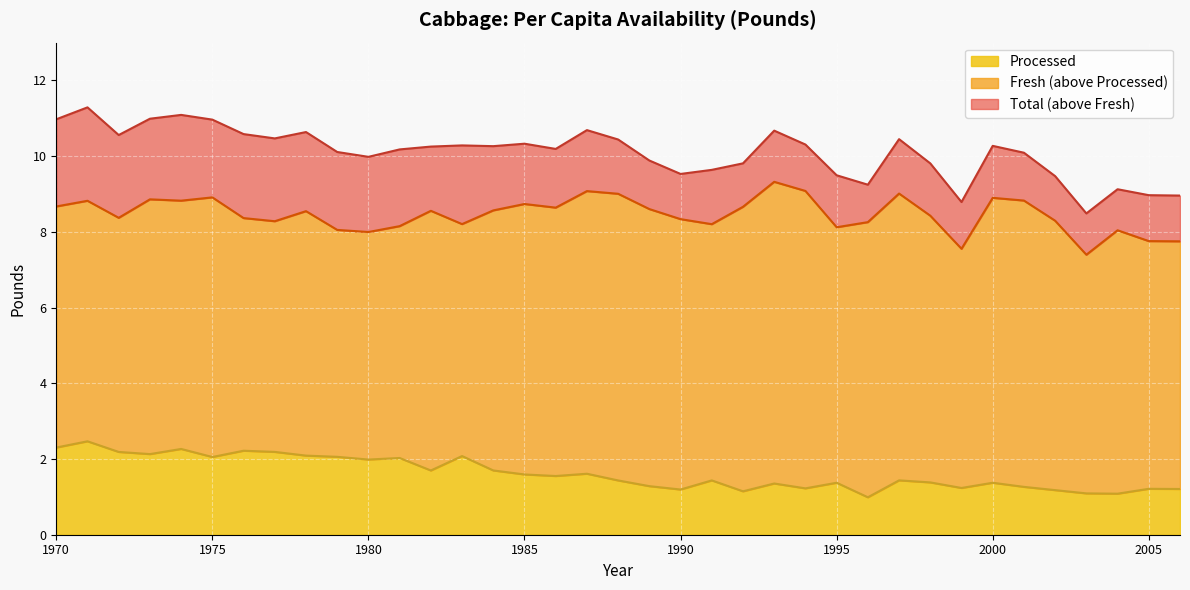

What are all the series names shown in the legend?

Processed, Fresh (above Processed), Total (above Fresh)